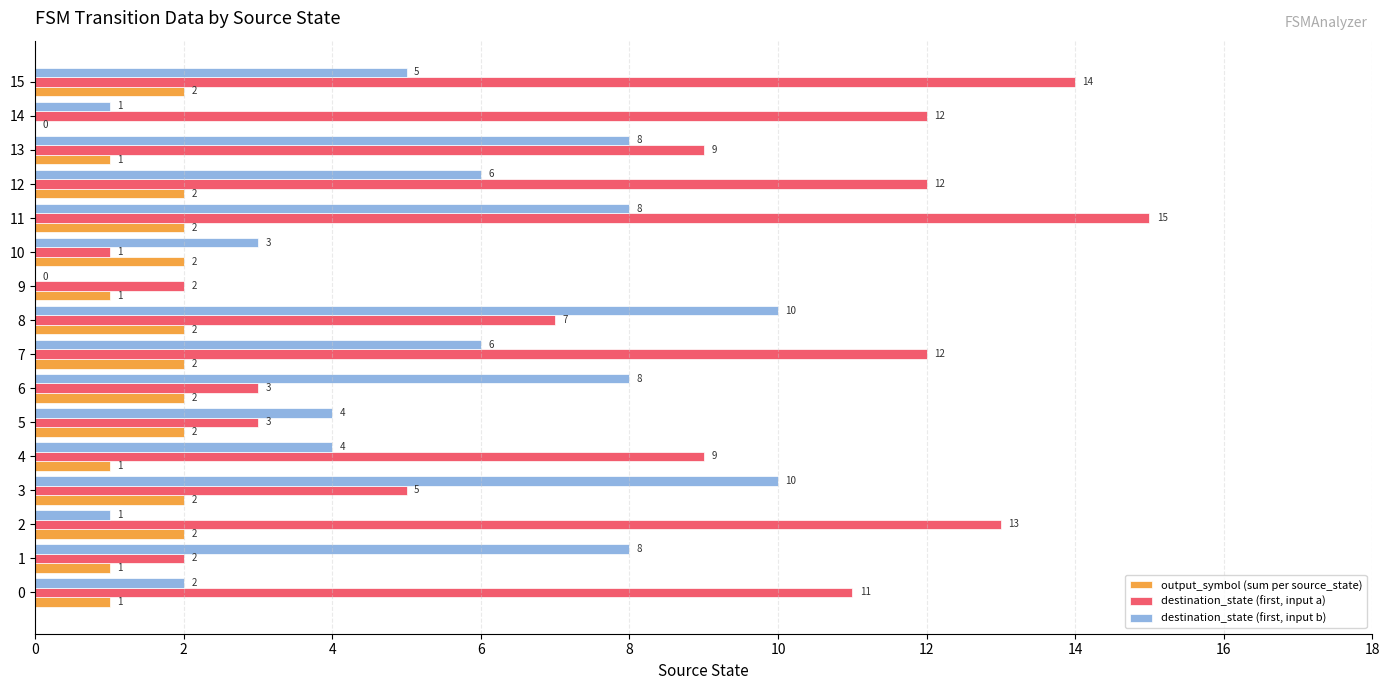

What is the sum of all destination_state (first, input b) values?

84